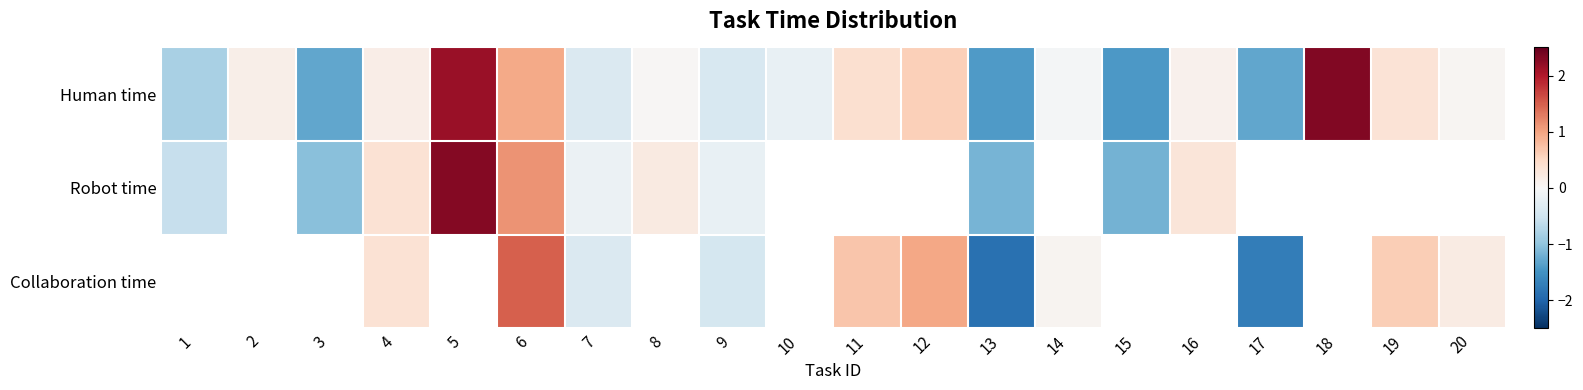

What is the total value across all series at 6?

3.6